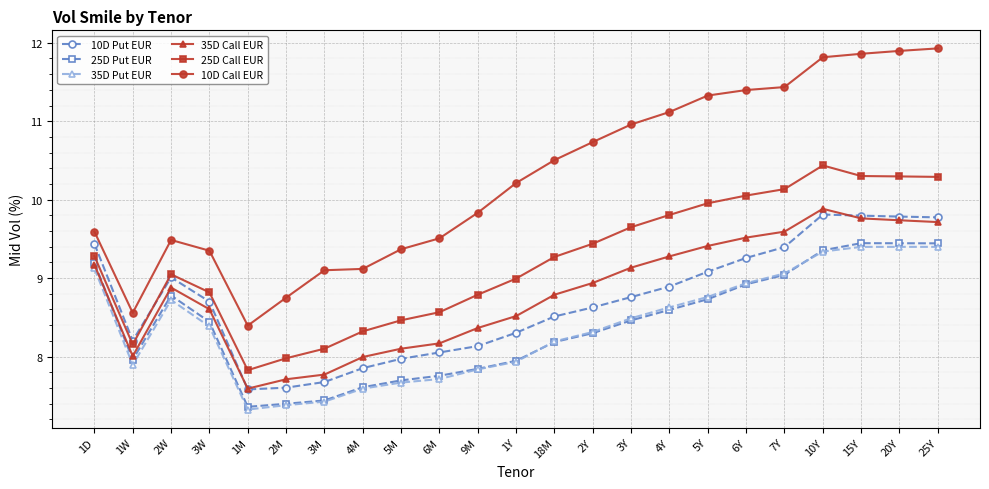

Is the value of 35D Call EUR at 7Y greater than the value of 25D Put EUR at 1M?

Yes